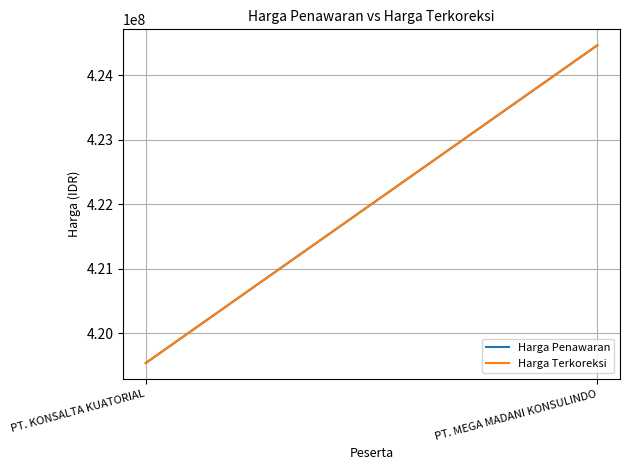

What is the value of the Harga Terkoreksi point at the 1st from the left?

419541150